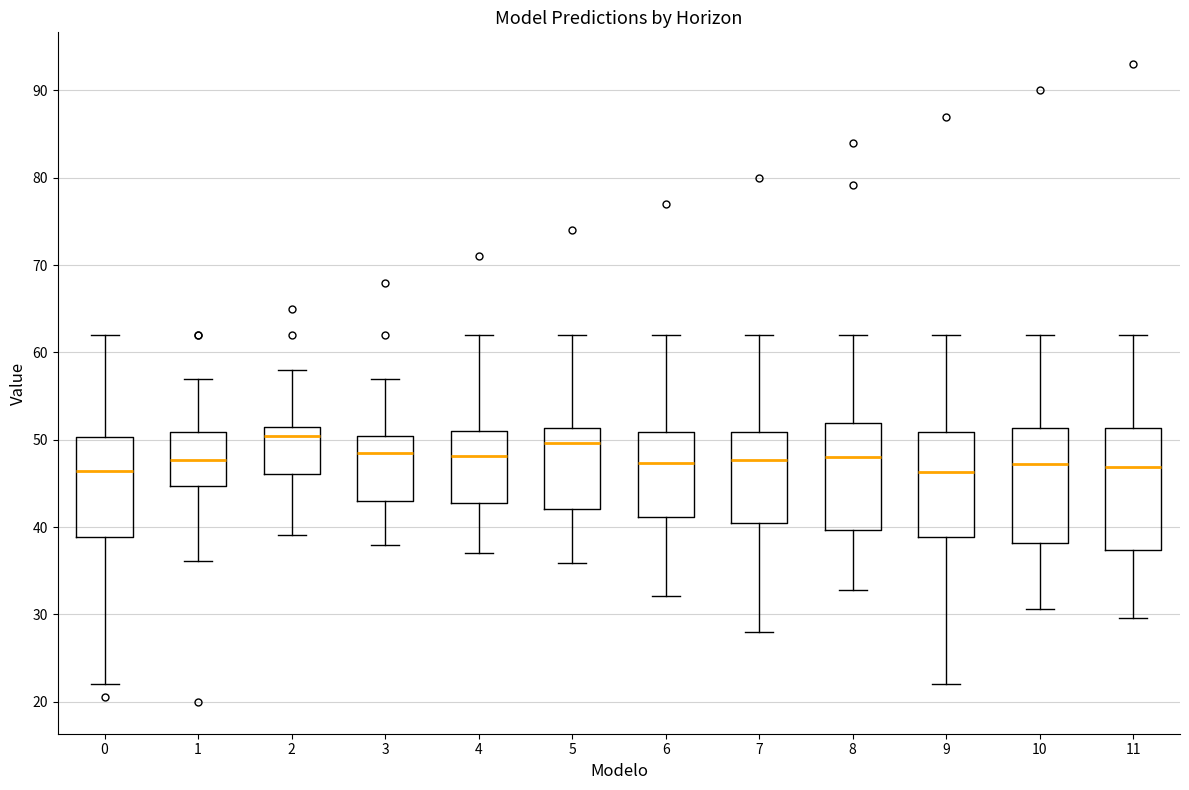

Reading left to right, transcribe this box plot: for each box, give where its median line is, the range the box spans, and where its two whiskers end, as read against the y-axis. The values are not printed on the chart, so give them approximately, as read against the axis.

0: median 46, box 39 to 50, whiskers 22 to 62
1: median 48, box 45 to 51, whiskers 36 to 57
2: median 50, box 46 to 51, whiskers 39 to 58
3: median 48, box 43 to 50, whiskers 38 to 57
4: median 48, box 43 to 51, whiskers 37 to 62
5: median 50, box 42 to 51, whiskers 36 to 62
6: median 47, box 41 to 51, whiskers 32 to 62
7: median 48, box 40 to 51, whiskers 28 to 62
8: median 48, box 40 to 52, whiskers 33 to 62
9: median 46, box 39 to 51, whiskers 22 to 62
10: median 47, box 38 to 51, whiskers 31 to 62
11: median 47, box 37 to 51, whiskers 30 to 62